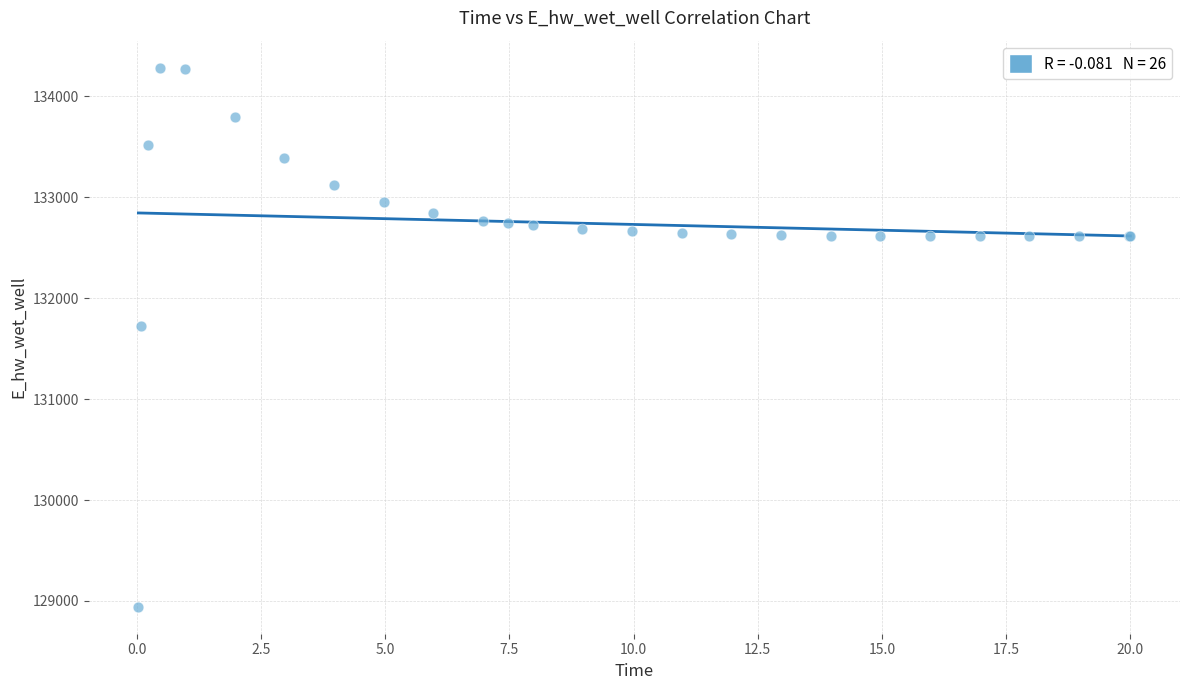

What Y value in the scatter plot is closest to 131613?

131728.5